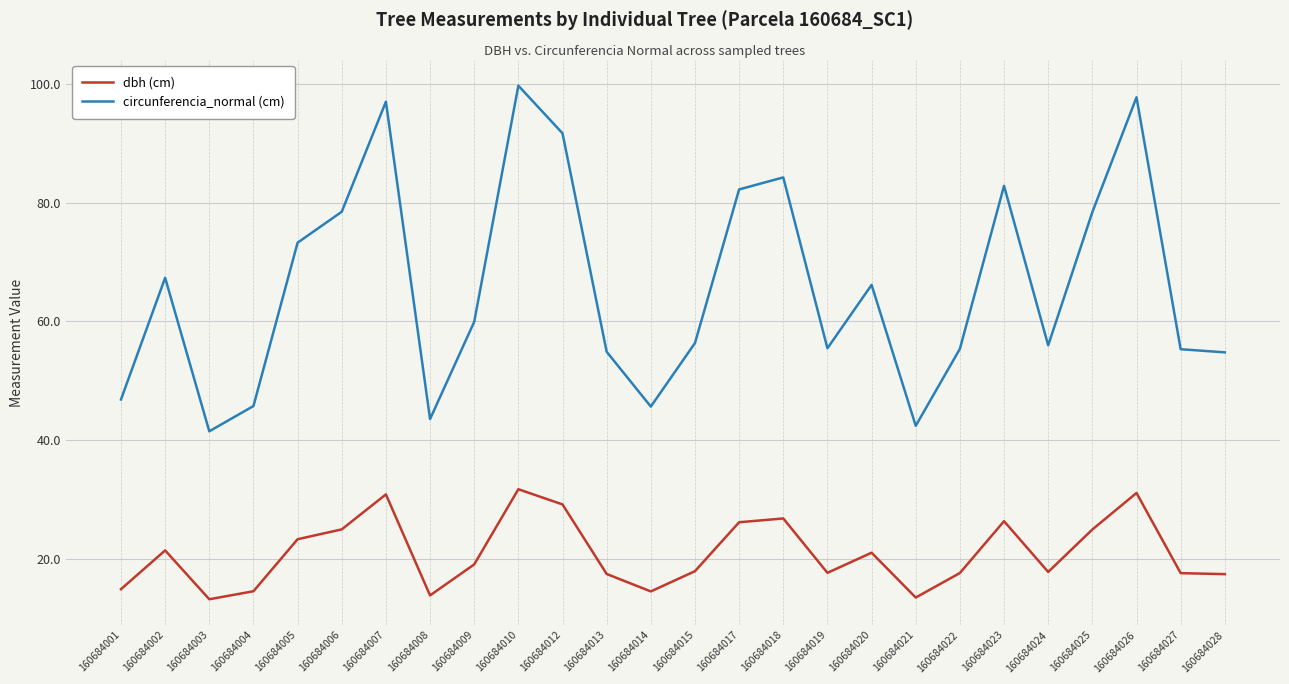

How many interior local peaks does the dbh (cm) series have?

7